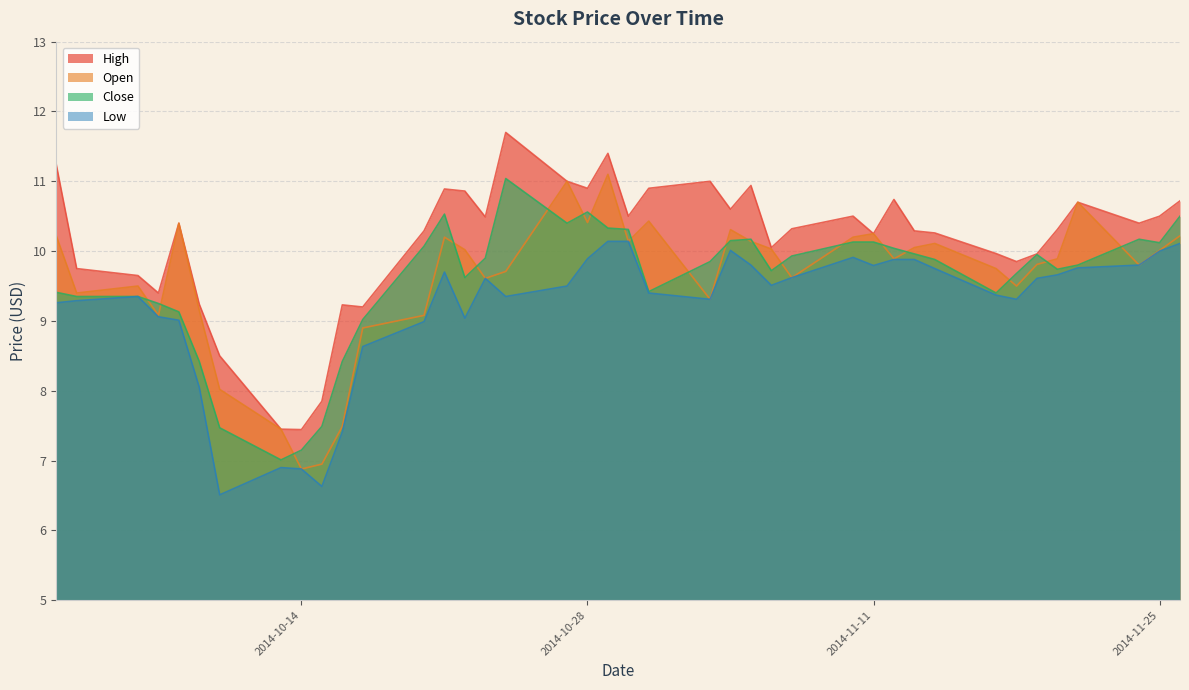

What is the value of the Close point at the 18th from the left?

10.4